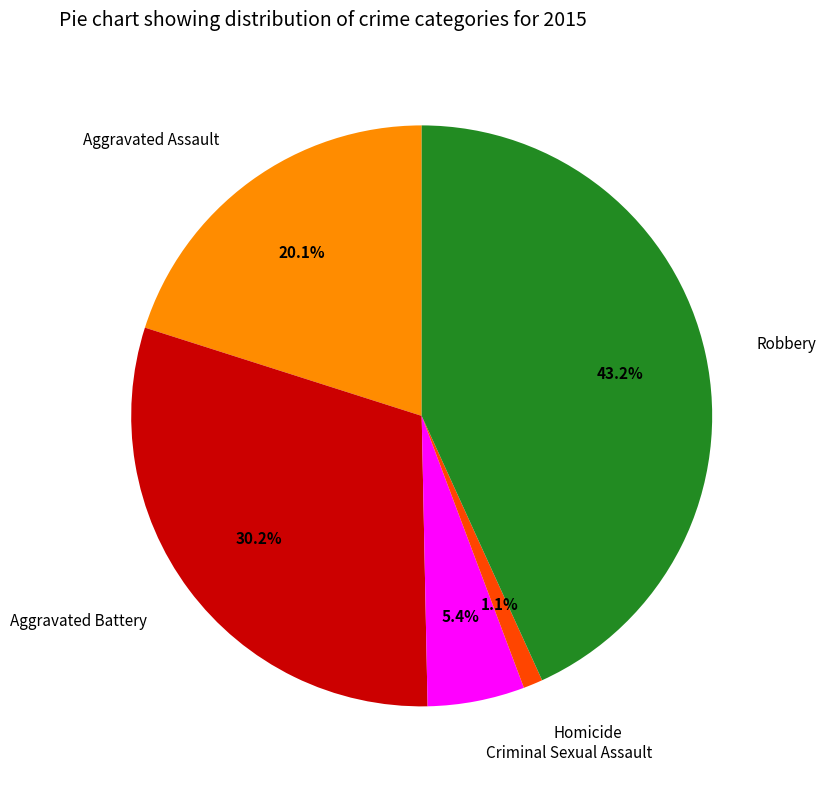

Is there any slice that represents more than half of the pie?

No